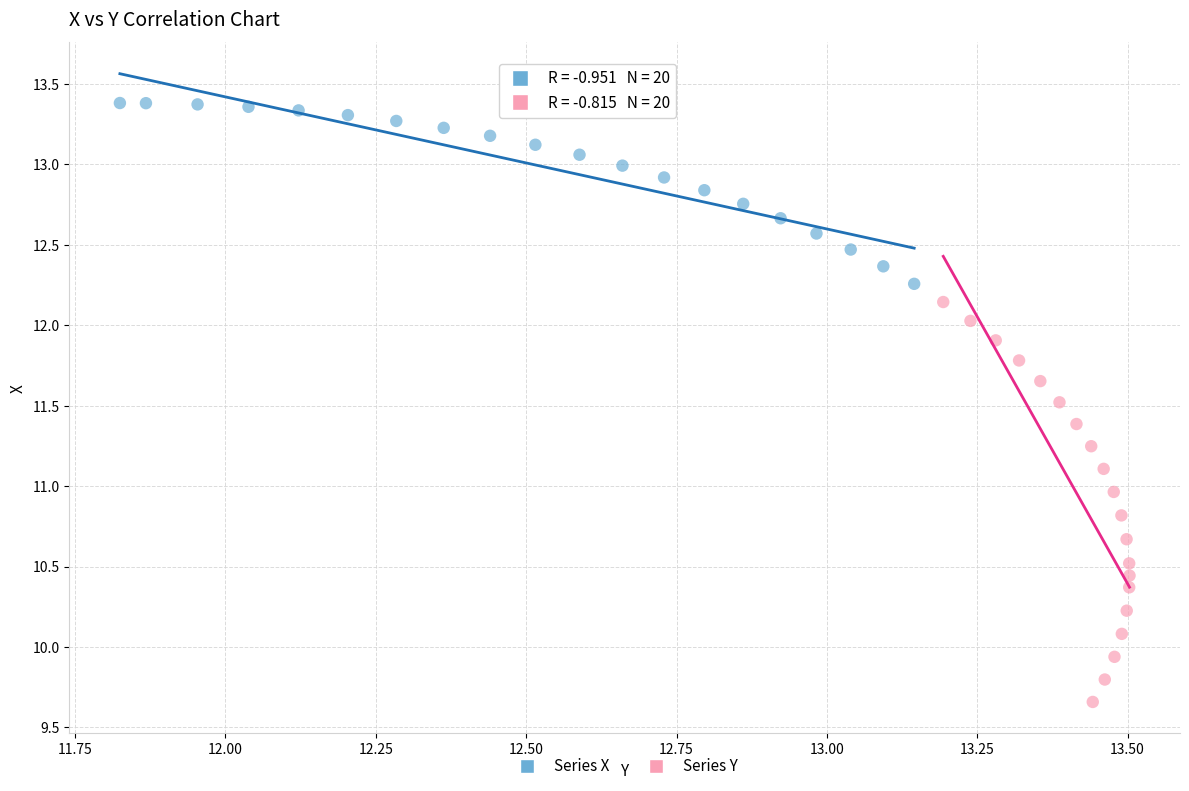

Which series reaches the maximum Y coordinate?

Series X